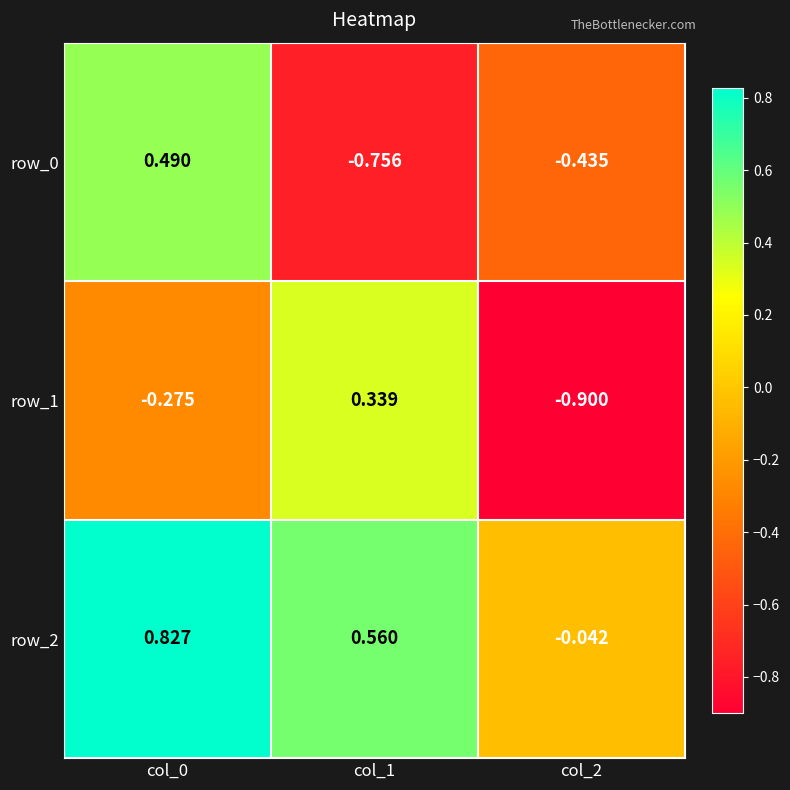

Reading left to right, extract all data points from this chart.

row_0: col_0=0.5	col_1=-0.8	col_2=-0.4
row_1: col_0=-0.3	col_1=0.3	col_2=-0.9
row_2: col_0=0.8	col_1=0.6	col_2=-0.0